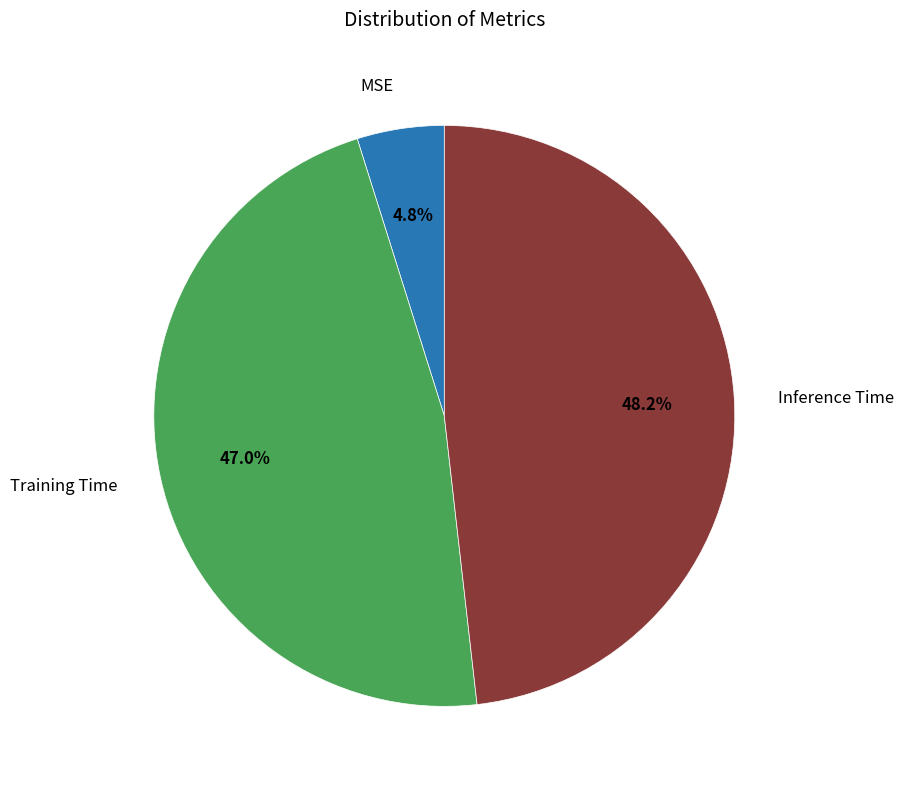

Is there a majority slice in this chart?

No